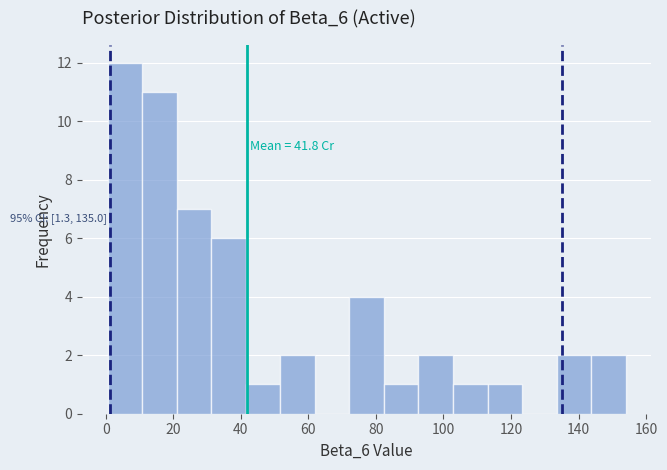

Over which range of the x-axis is the bar tallest?

0 to 10